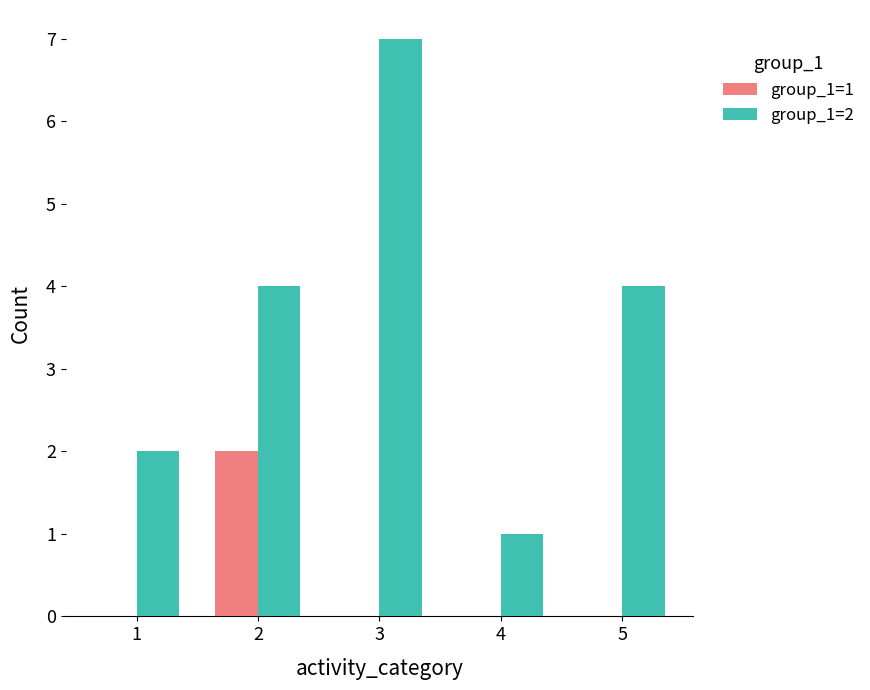

How many series are shown in this chart?

2